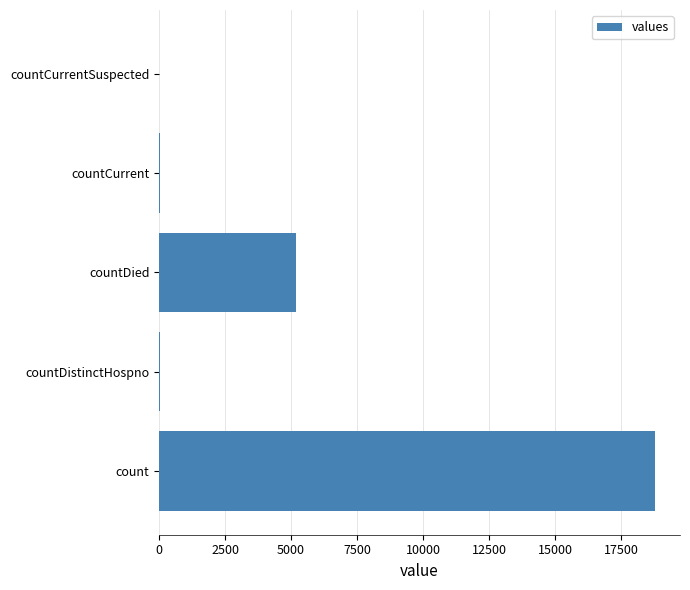

The value at count is 25829. True or false?

False